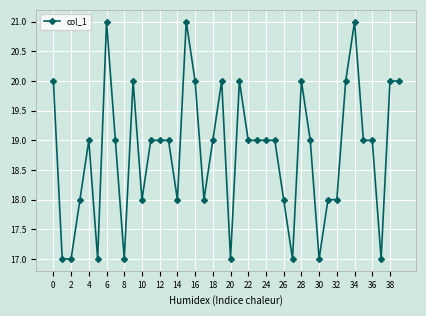

True or false: there are more than 1 points higher than both neighbors.

True